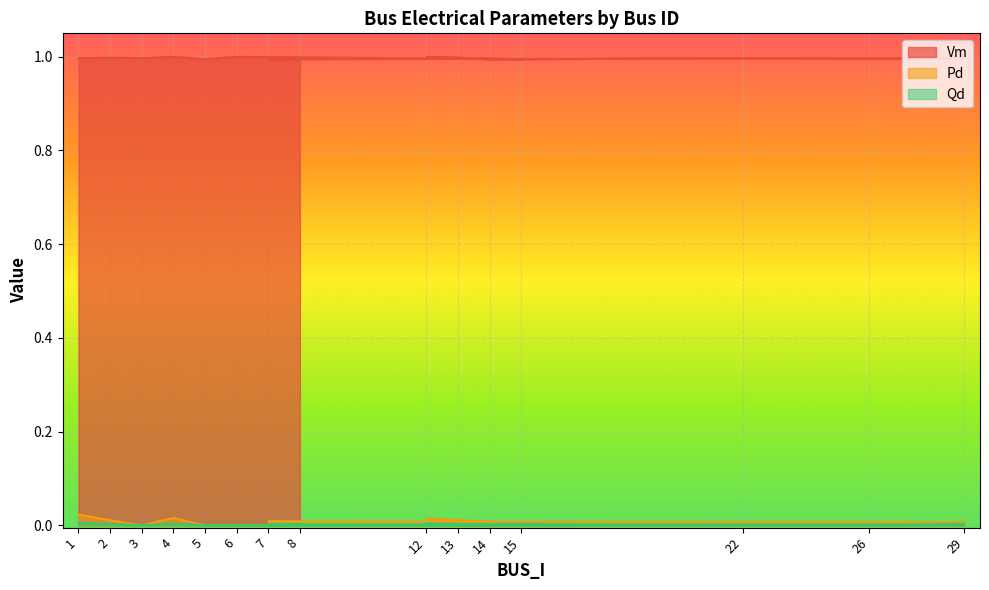

What is the lowest value of the Vm series?

1.0